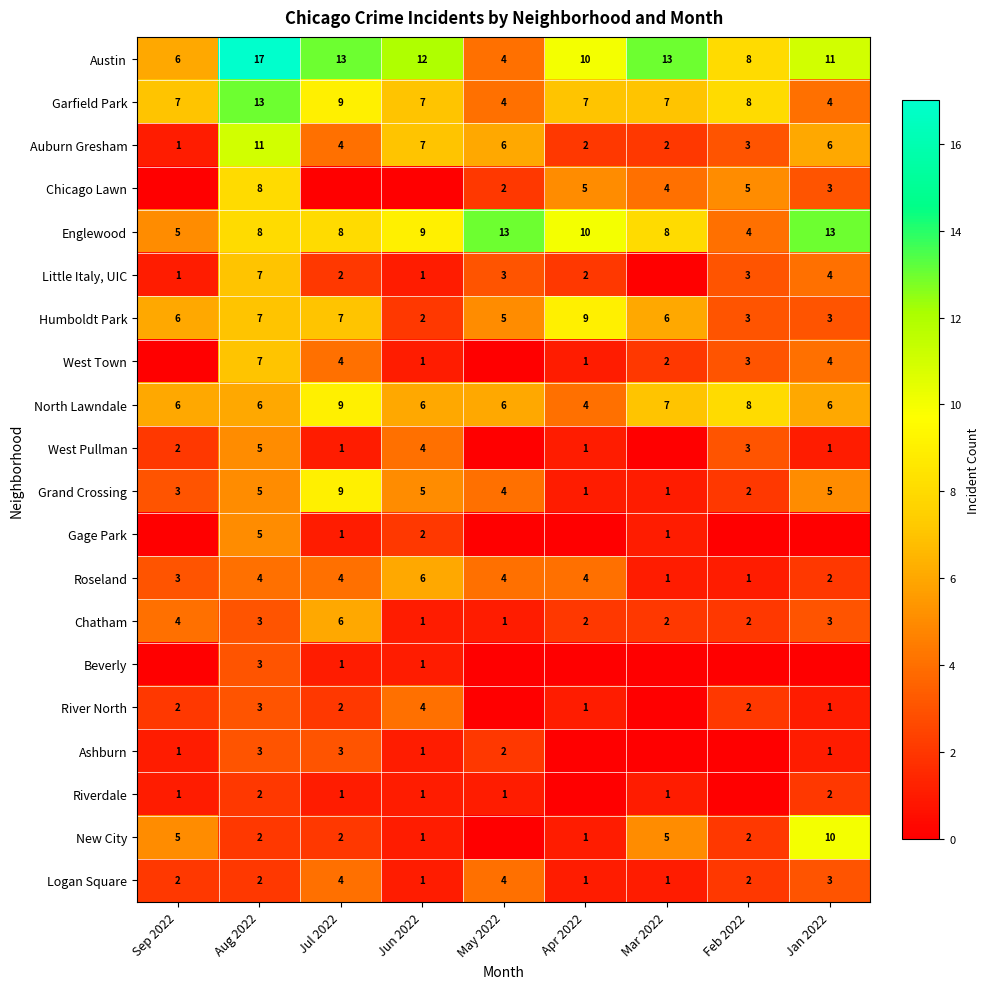

What is the sum of the Roseland values at Jul 2022 and Apr 2022?

8